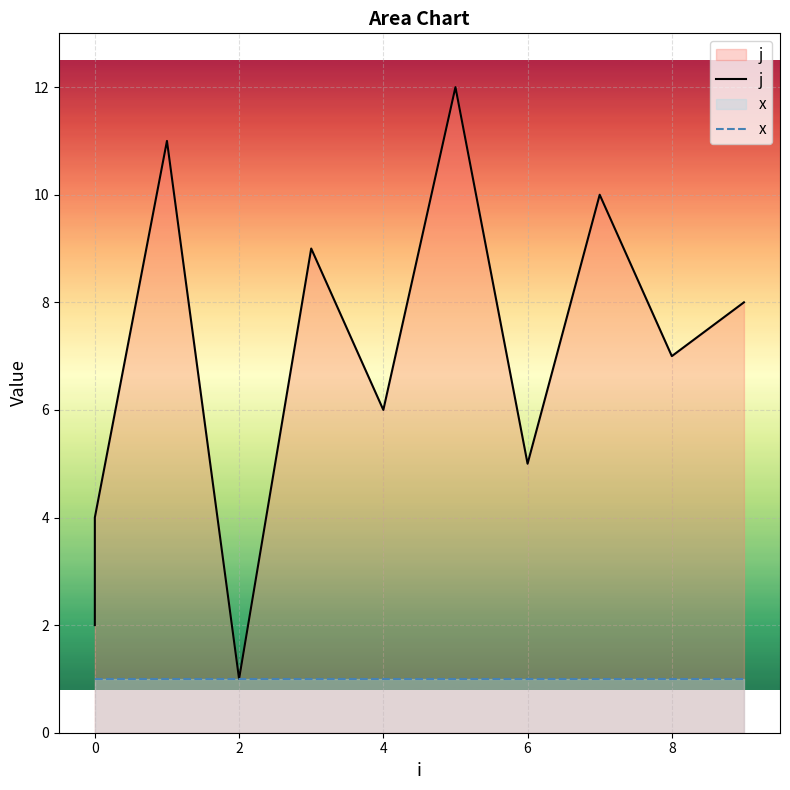

True or false: j has a value of 3 at 0.

True